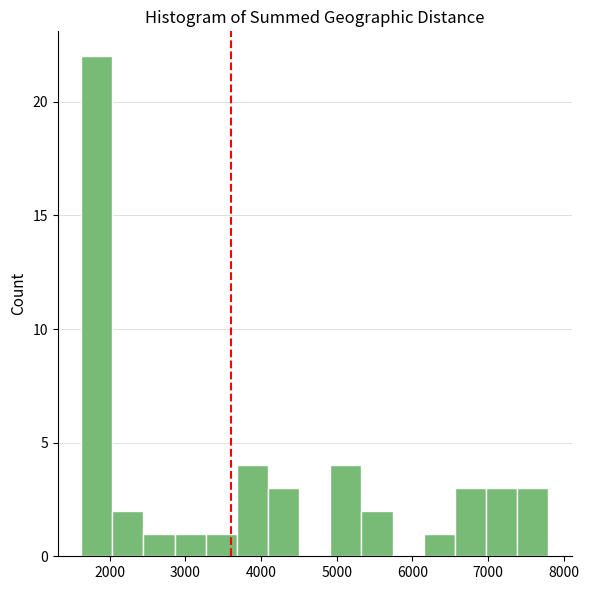

How tall is the bar that spans 2900 to 3300 on the x-axis? Neither the bar edges nor the heights are printed on the chart, so give them approximately, as read against the axes.

1